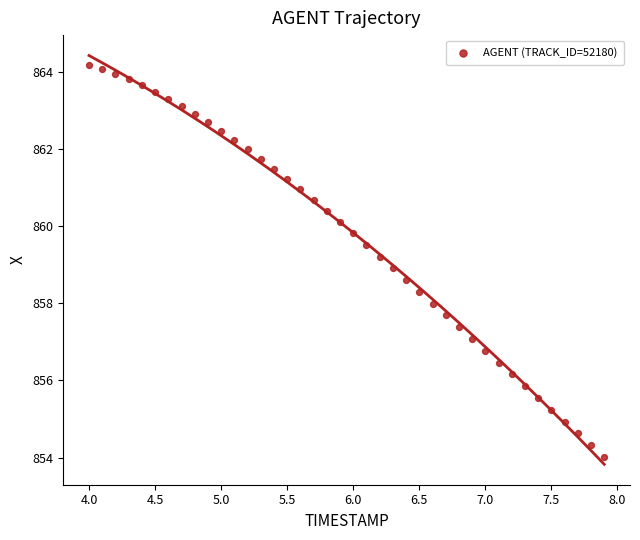

What is the range of X values (max minus min)?

3.9